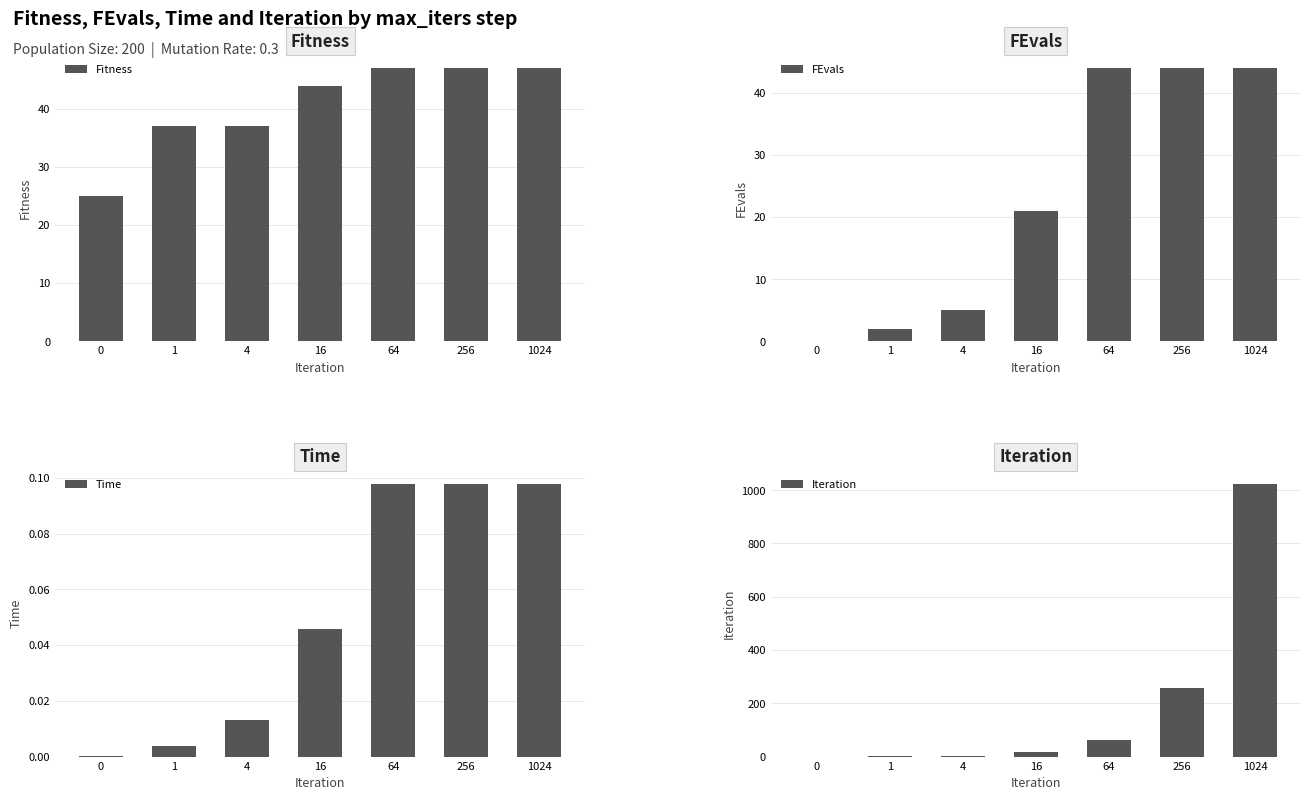

Are the bars horizontal?

No